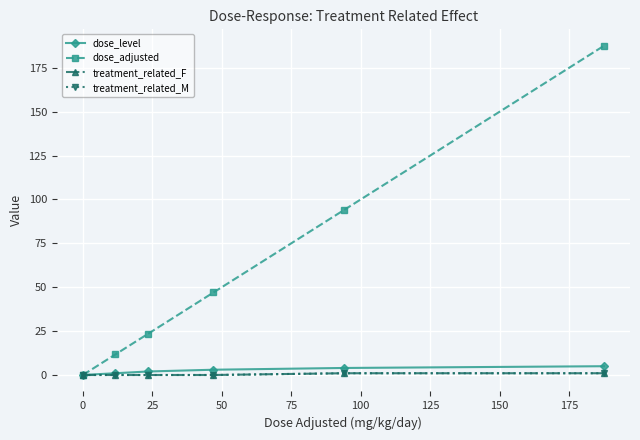

Does the chart display data point markers on the line(s)?

Yes